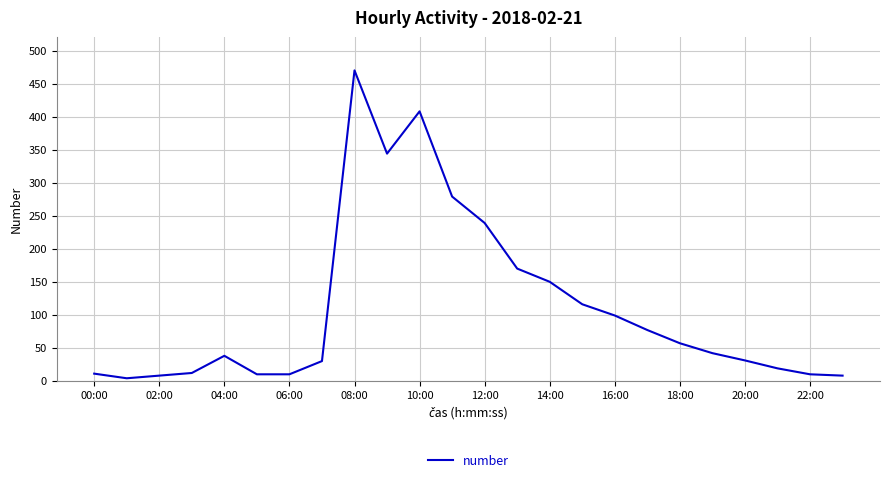

What is the difference between the second highest and second lowest values?

400